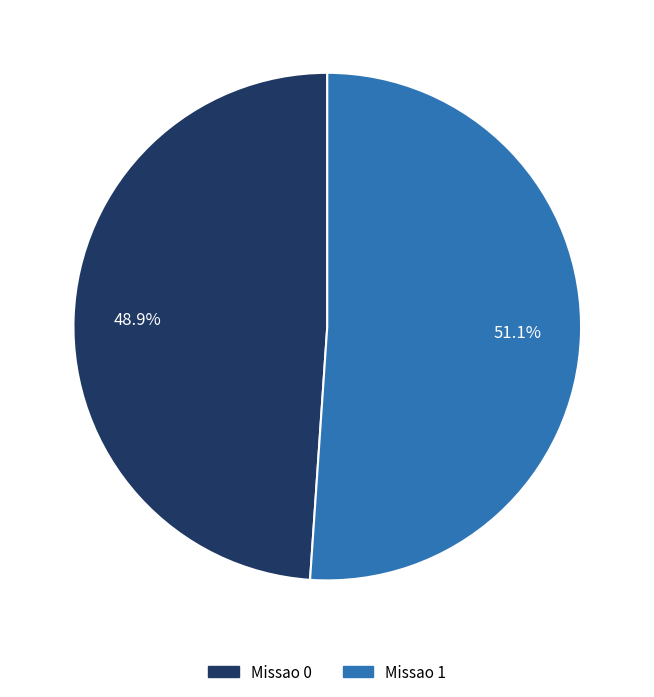

To the nearest percent, what percentage of the pie is Missao 1?

51%